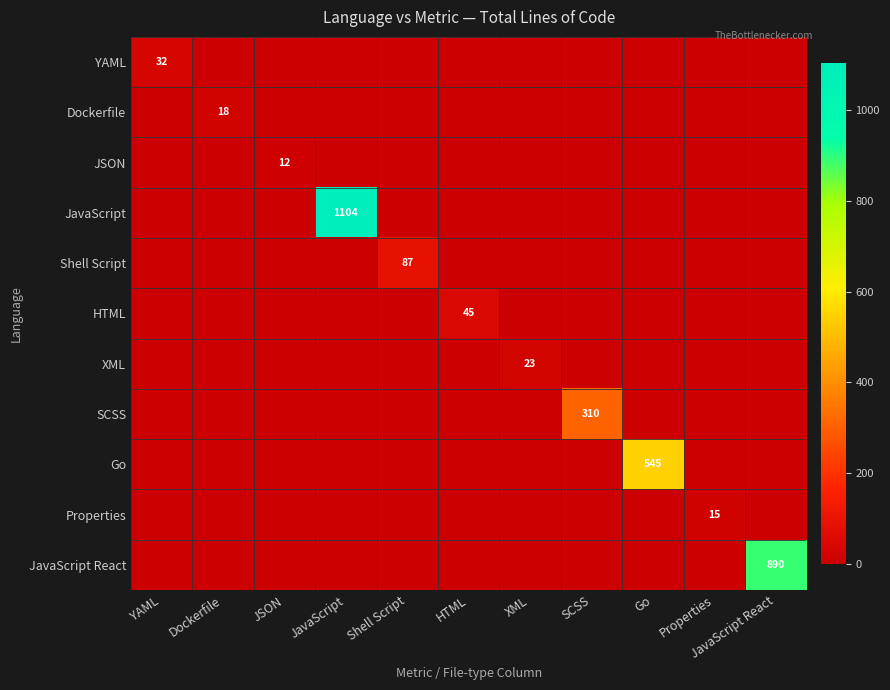

At how many categories does at least one series exceed 198?

4